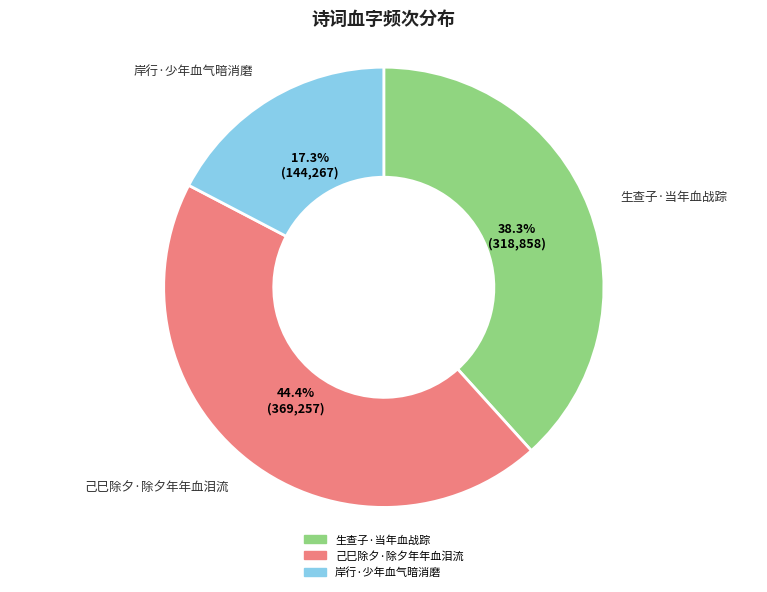

What is the ratio of the value at 己巳除夕·除夕年年血泪流 to the value at 生查子·当年血战踪?

1.2